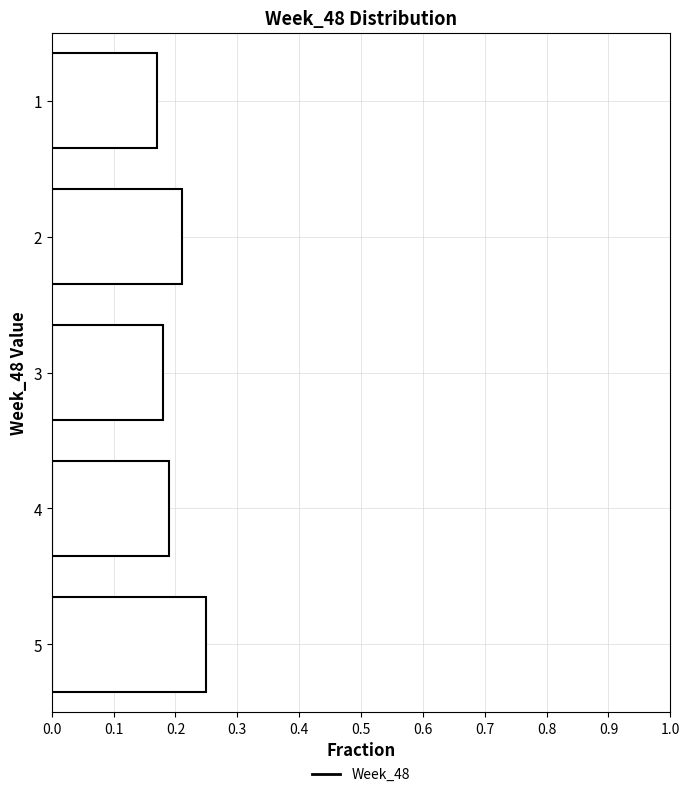

What is the change in value from 4 to 5?

+0.1